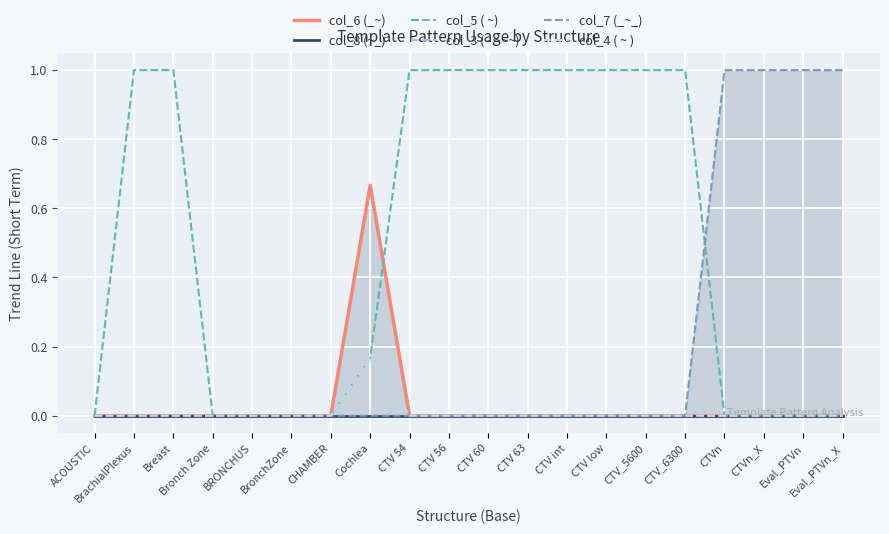

How many lines are shown in the chart?

6